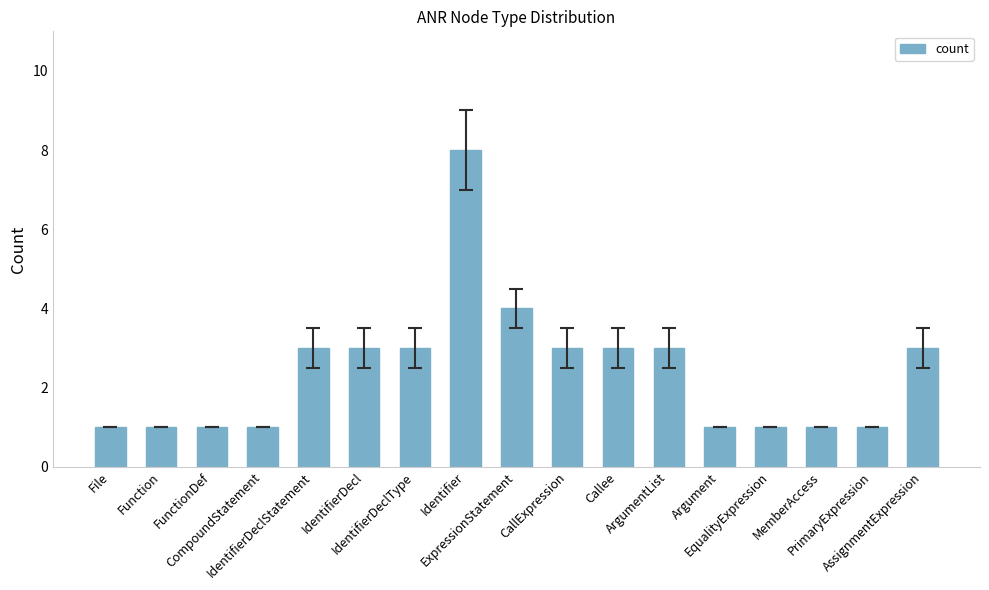

What is the value of the 5th bar from the left?

3